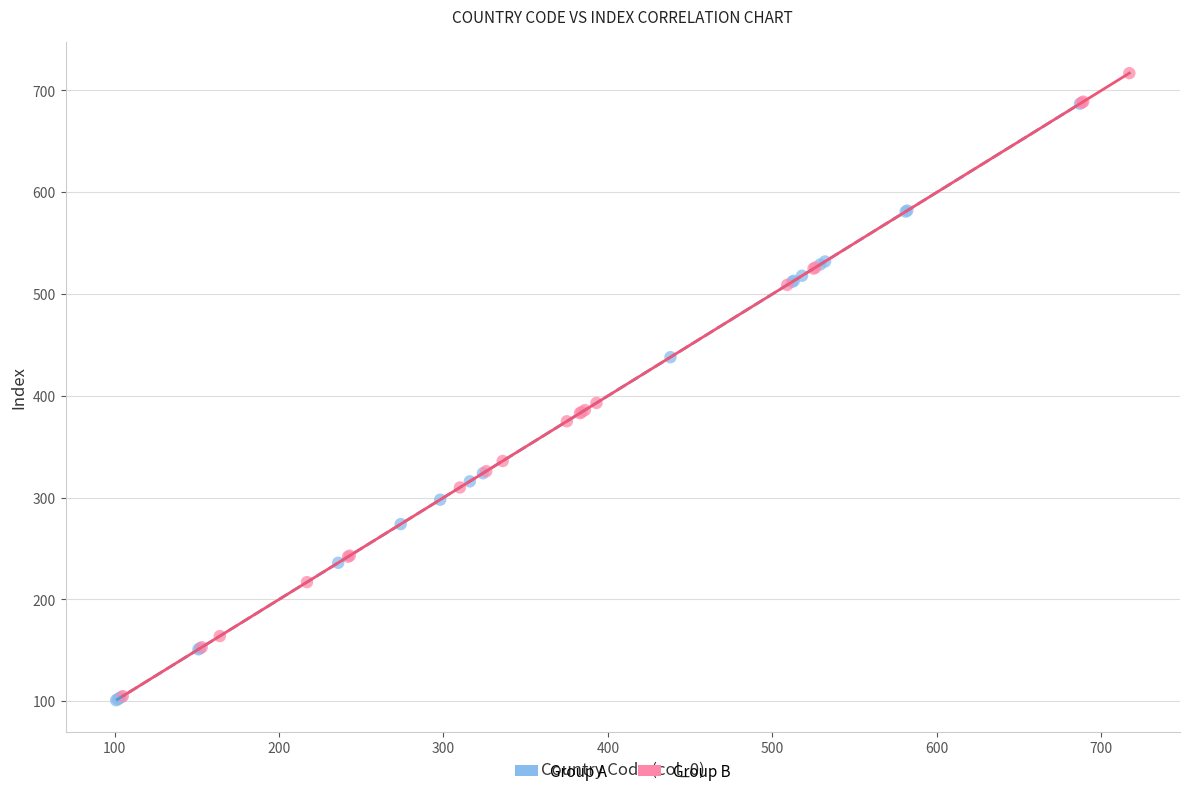

Which series has the largest Y range (max minus min)?

Group B